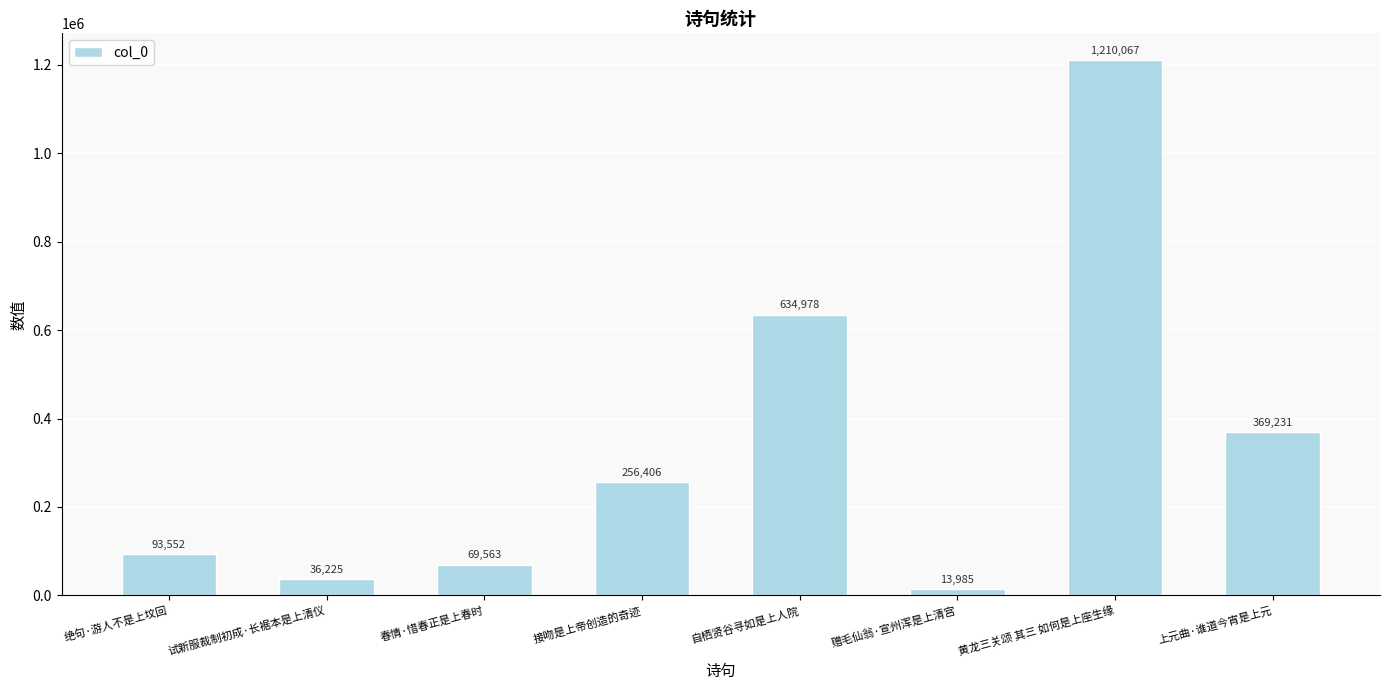

What is the difference between the maximum and second lowest values?

1173842